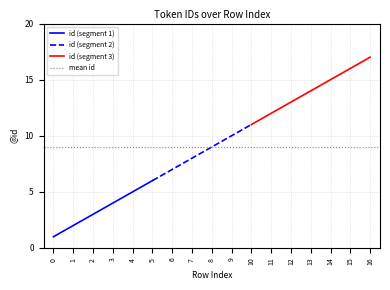

Rank the categories by value from lowest to highest.

0, 1, 2, 3, 4, 5, 6, 7, 8, 9, 10, 11, 12, 13, 14, 15, 16